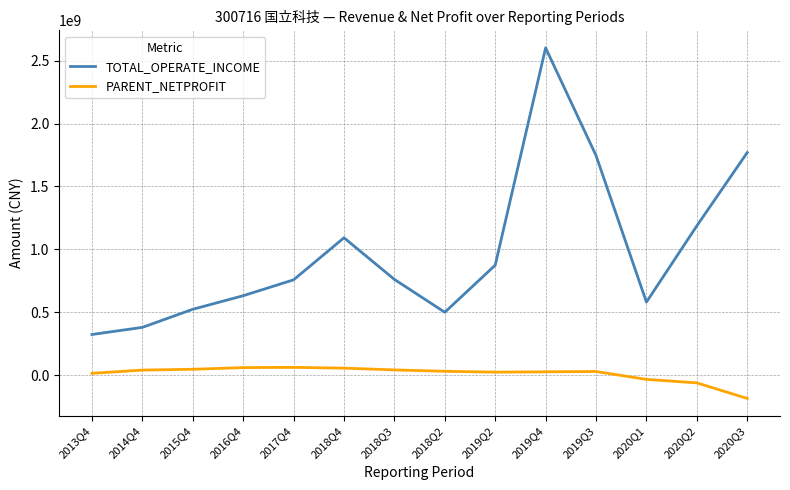

True or false: PARENT_NETPROFIT and TOTAL_OPERATE_INCOME intersect in this chart.

False